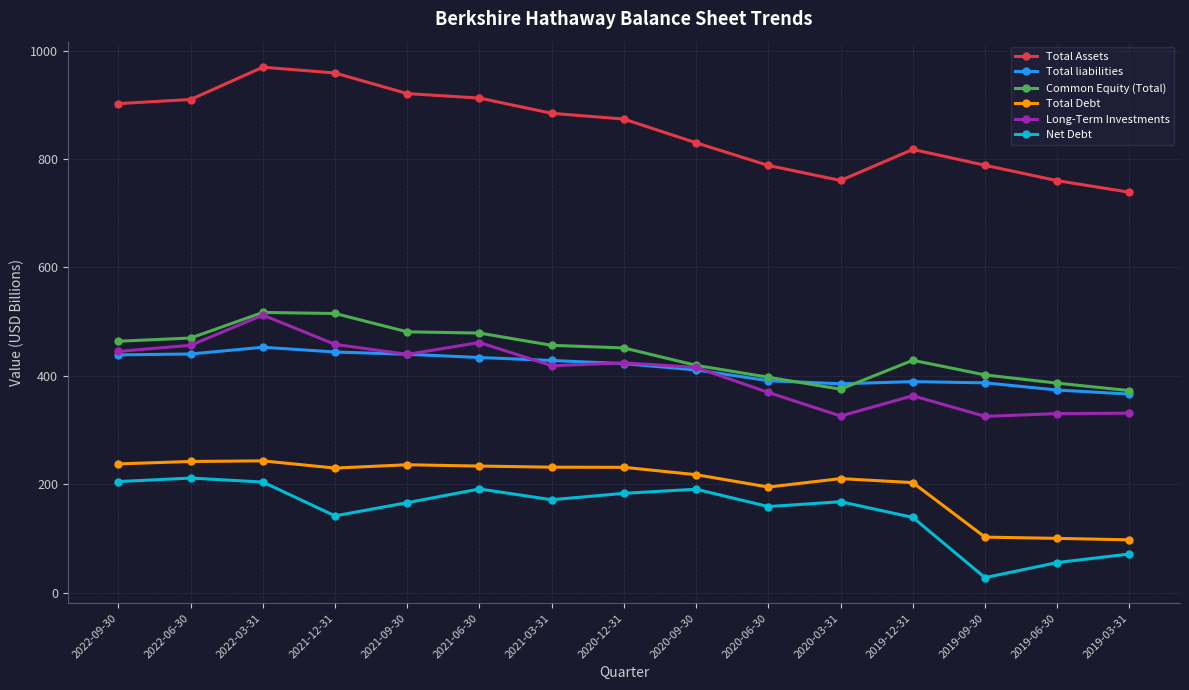

What is the minimum value shown in the chart?

27.4